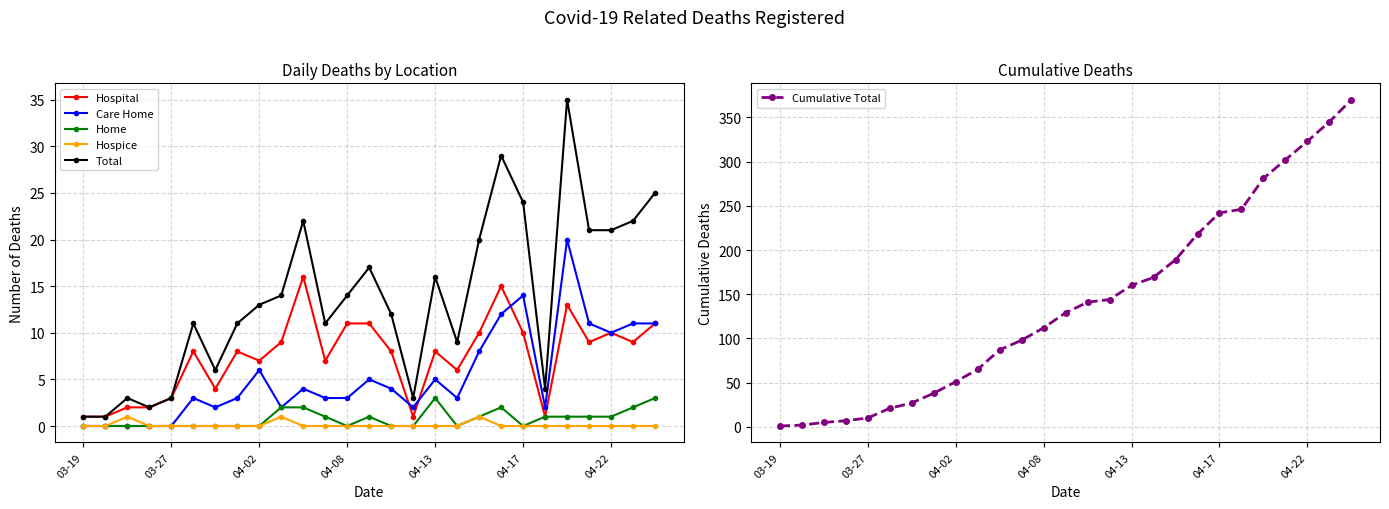

Does the chart display data point markers on the line(s)?

Yes